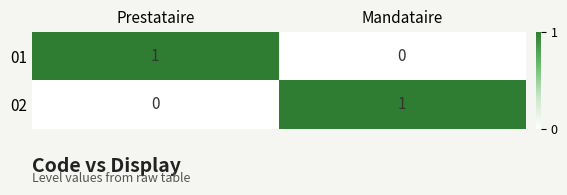

At which label is 02 closest to 0?

Prestataire